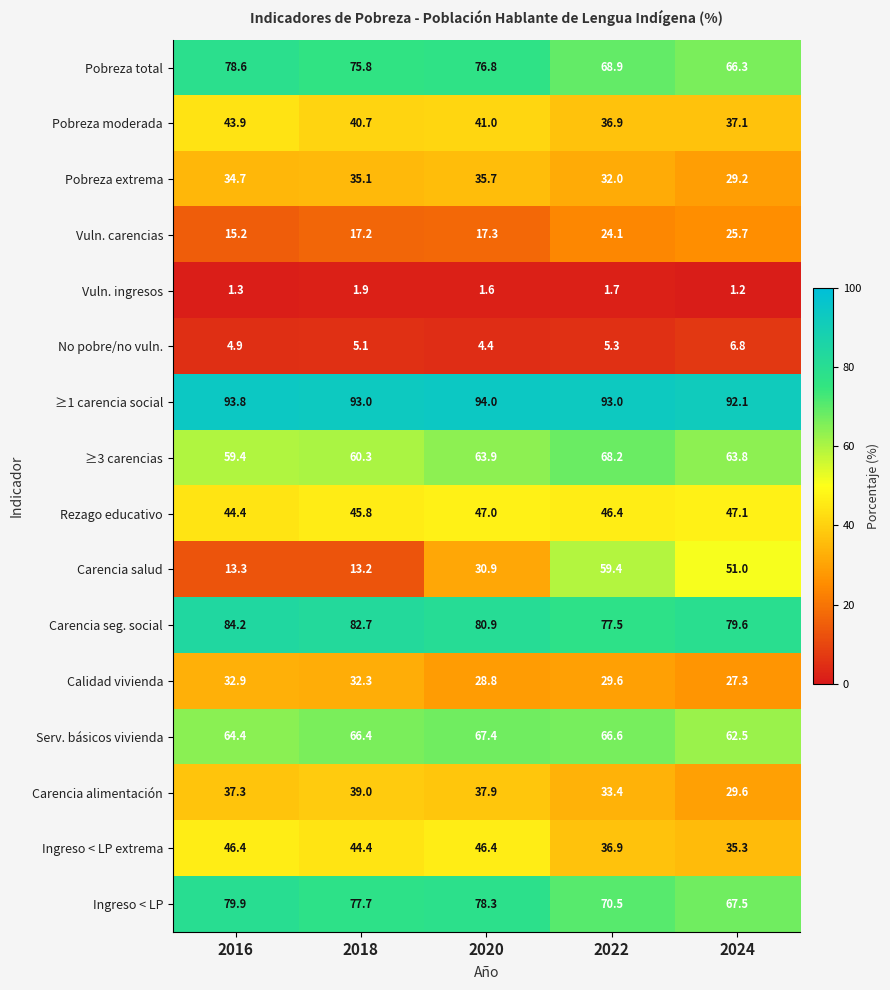

Where does the Calidad vivienda series first go above 29?

2016